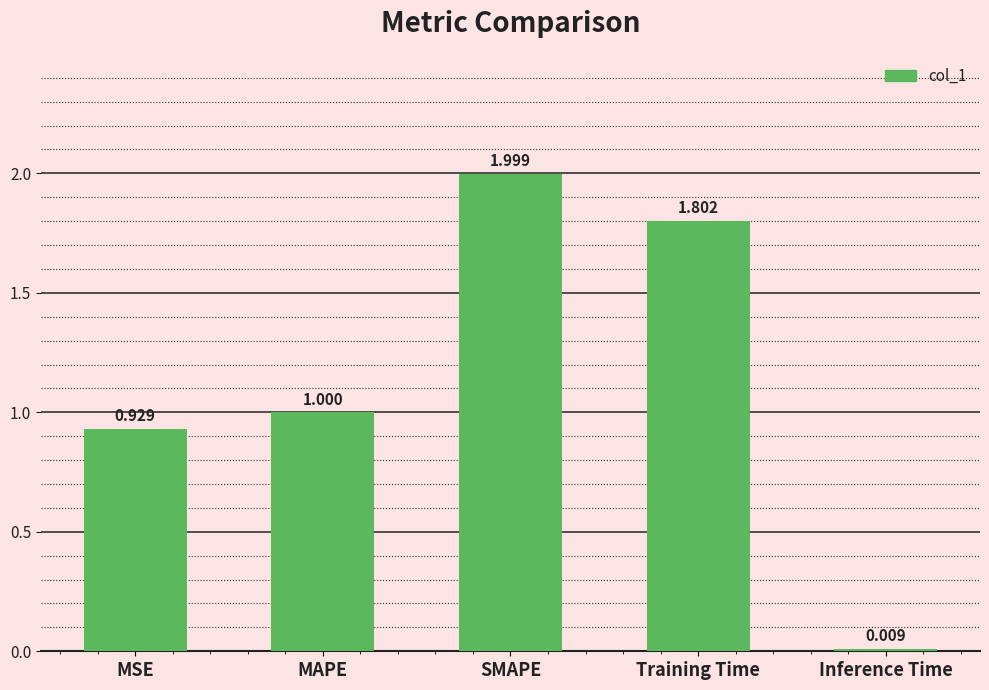

Where is the data nearest to the value 1?

MAPE